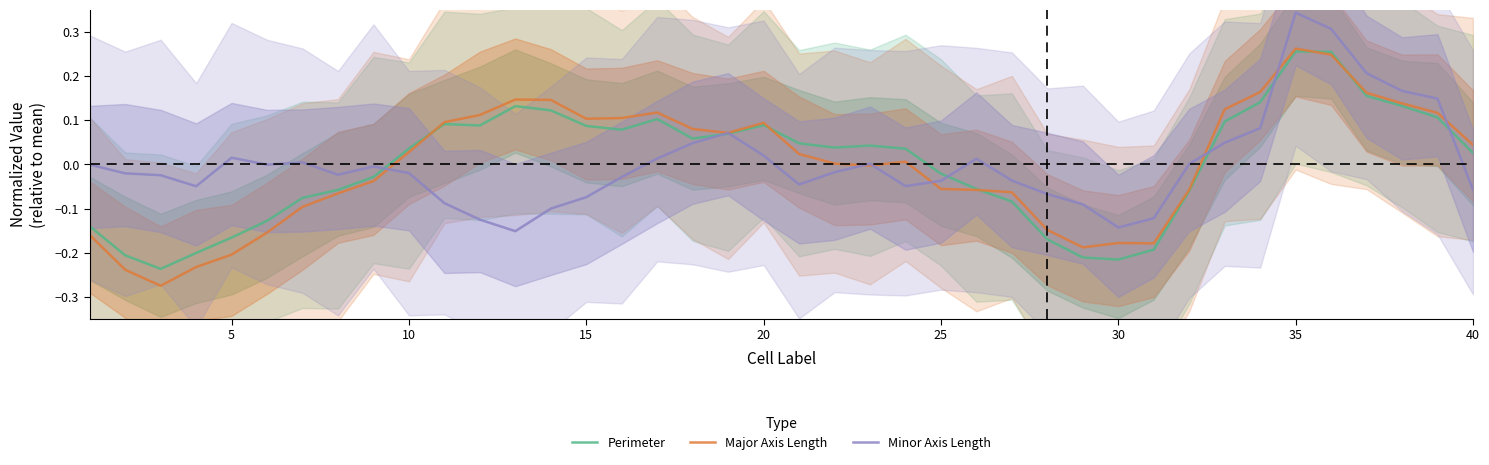

List the series in order of their overall mean, highest first.

Minor Axis Length, Perimeter, Major Axis Length